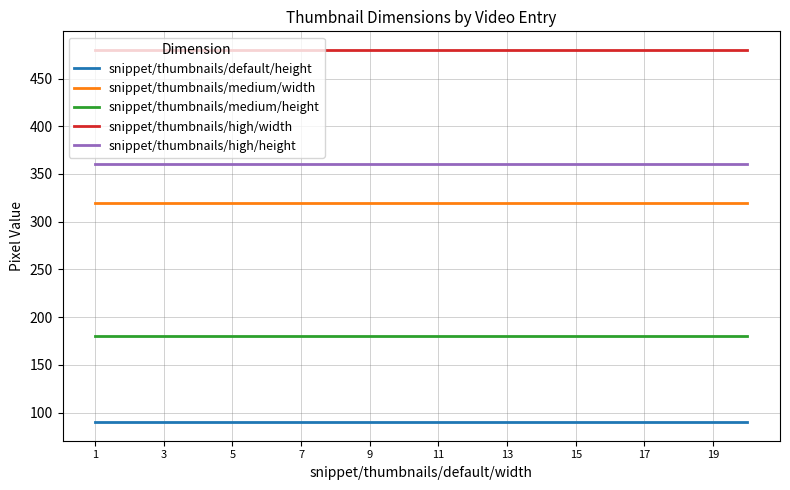

True or false: snippet/thumbnails/high/height and snippet/thumbnails/medium/width intersect in this chart.

False